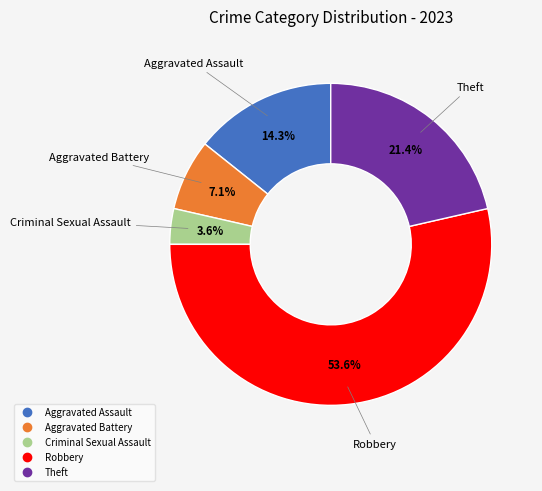

Between Aggravated Assault and Aggravated Battery, which is larger?

Aggravated Assault